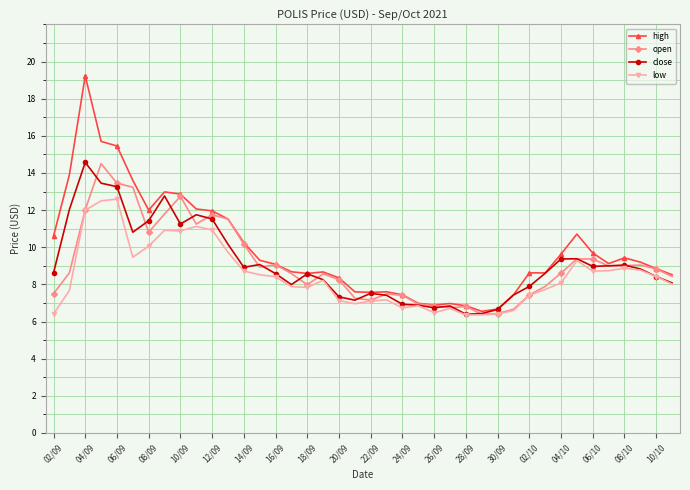

What is the minimum value for close?

6.4